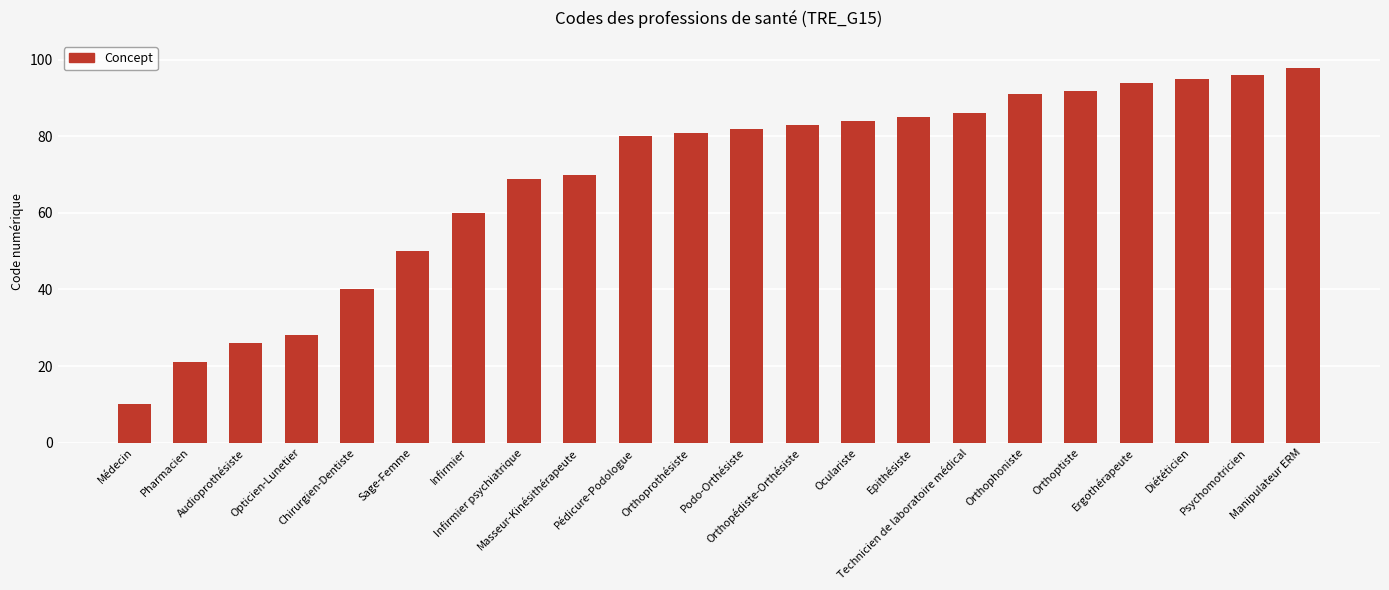

What is the sum of the values at Masseur-Kinésithérapeute and Infirmier?

130